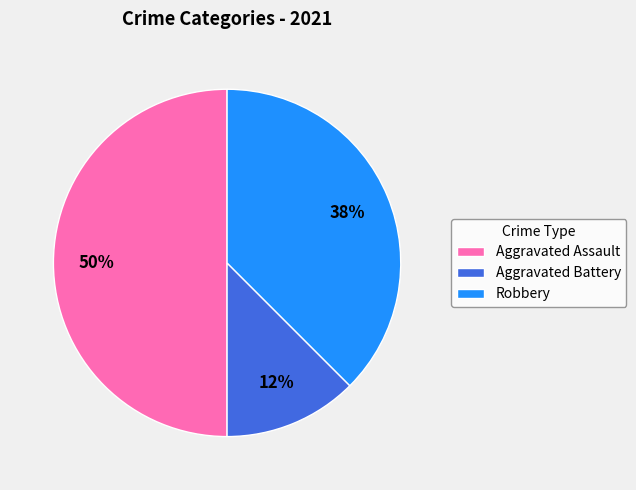

Does Robbery represent more than half of the total?

No